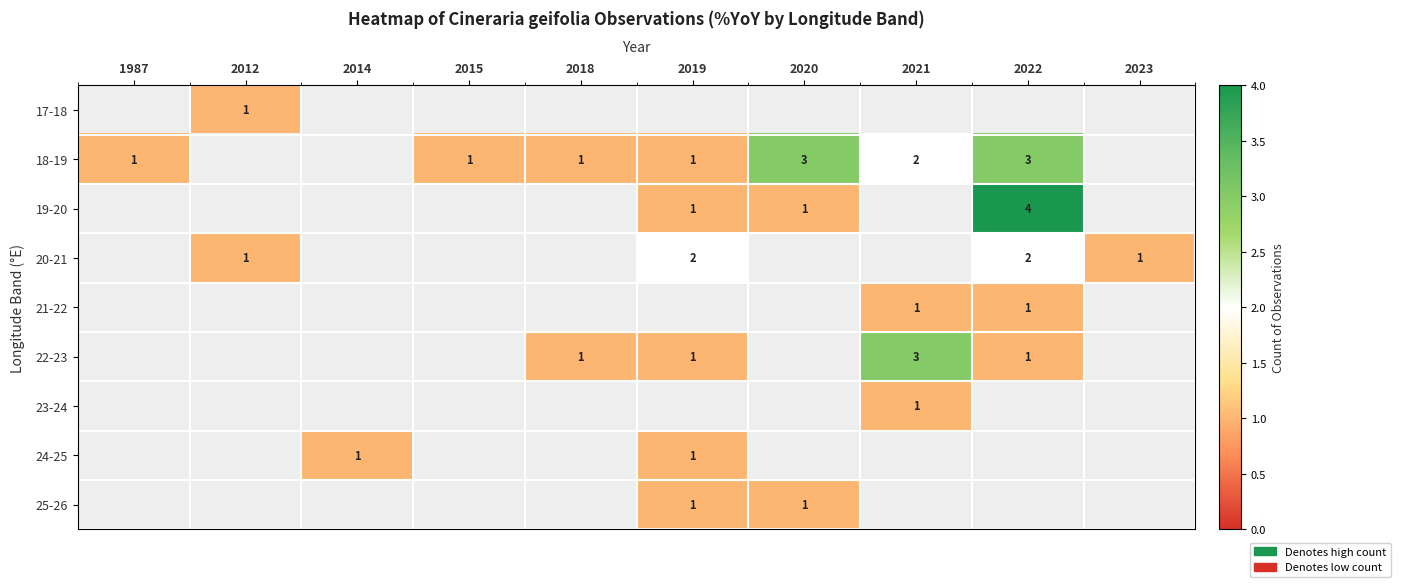

The 17-18 series shows 2 at 2012. True or false?

False